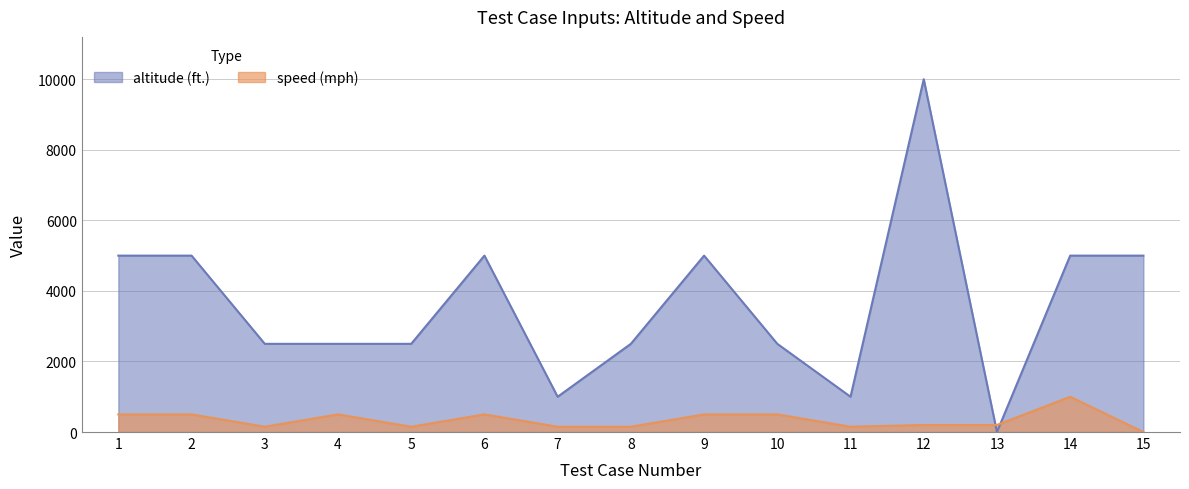

List the series in order of their overall mean, lowest first.

speed (mph), altitude (ft.)